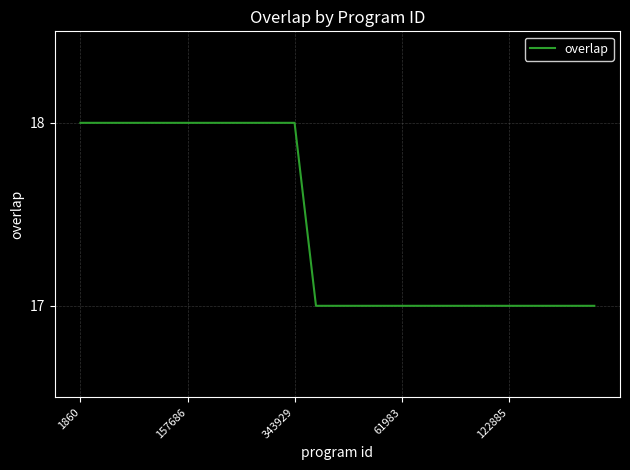

What is the smallest value displayed?

17